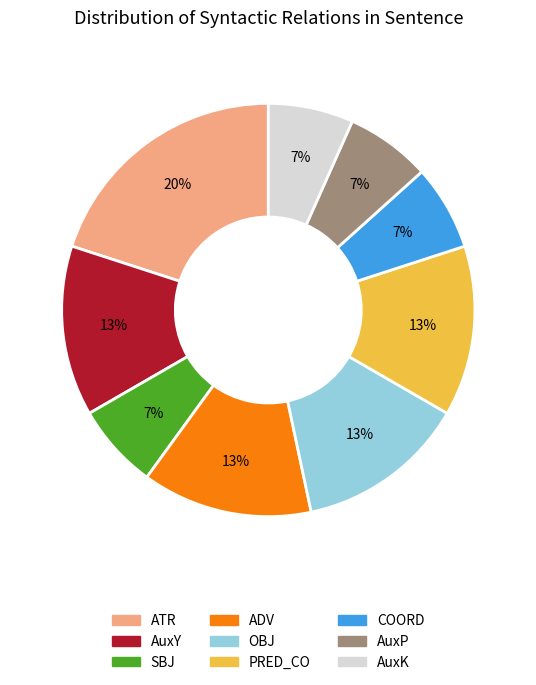

Which slice is the largest?

ATR